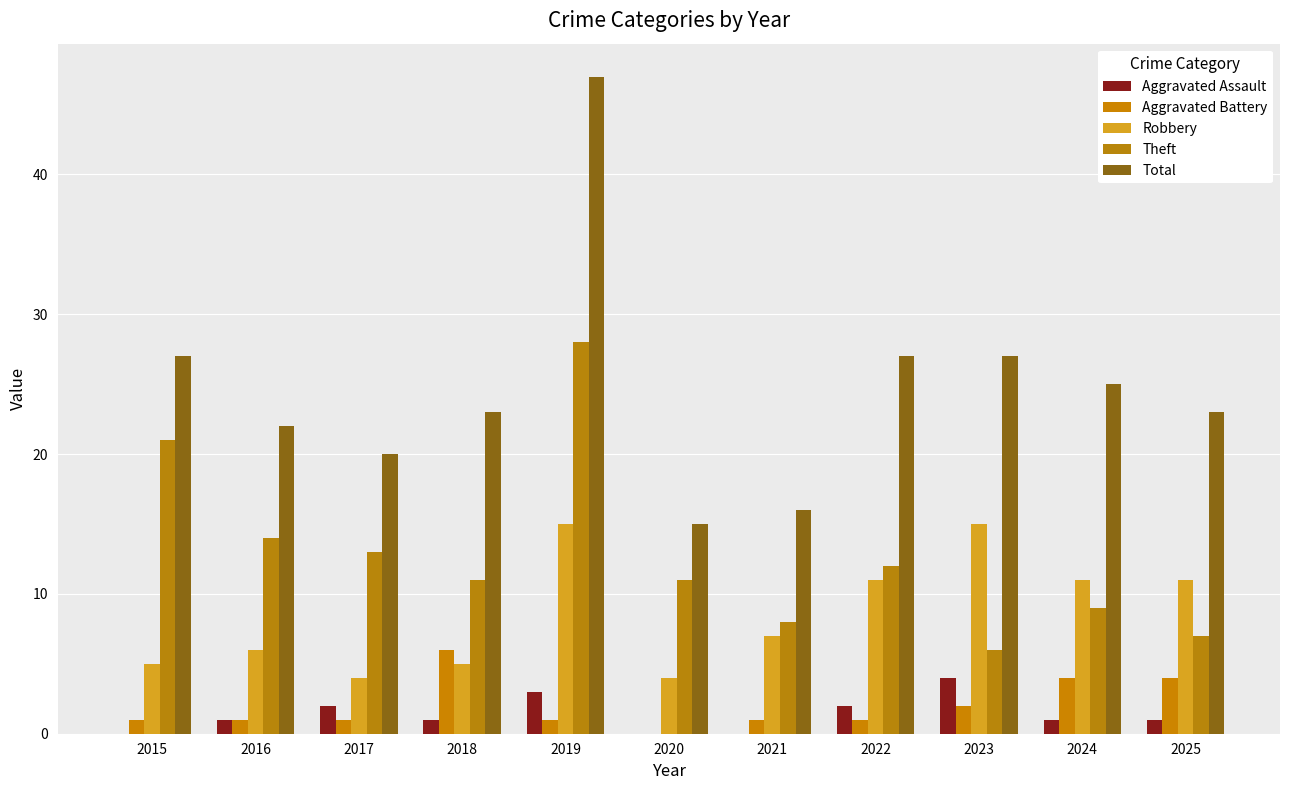

Reading left to right, list all the values displayed in this chart.

Aggravated Assault: 2015=0	2016=1	2017=2	2018=1	2019=3	2020=0	2021=0	2022=2	2023=4	2024=1	2025=1
Aggravated Battery: 2015=1	2016=1	2017=1	2018=6	2019=1	2020=0	2021=1	2022=1	2023=2	2024=4	2025=4
Robbery: 2015=5	2016=6	2017=4	2018=5	2019=15	2020=4	2021=7	2022=11	2023=15	2024=11	2025=11
Theft: 2015=21	2016=14	2017=13	2018=11	2019=28	2020=11	2021=8	2022=12	2023=6	2024=9	2025=7
Total: 2015=27	2016=22	2017=20	2018=23	2019=47	2020=15	2021=16	2022=27	2023=27	2024=25	2025=23